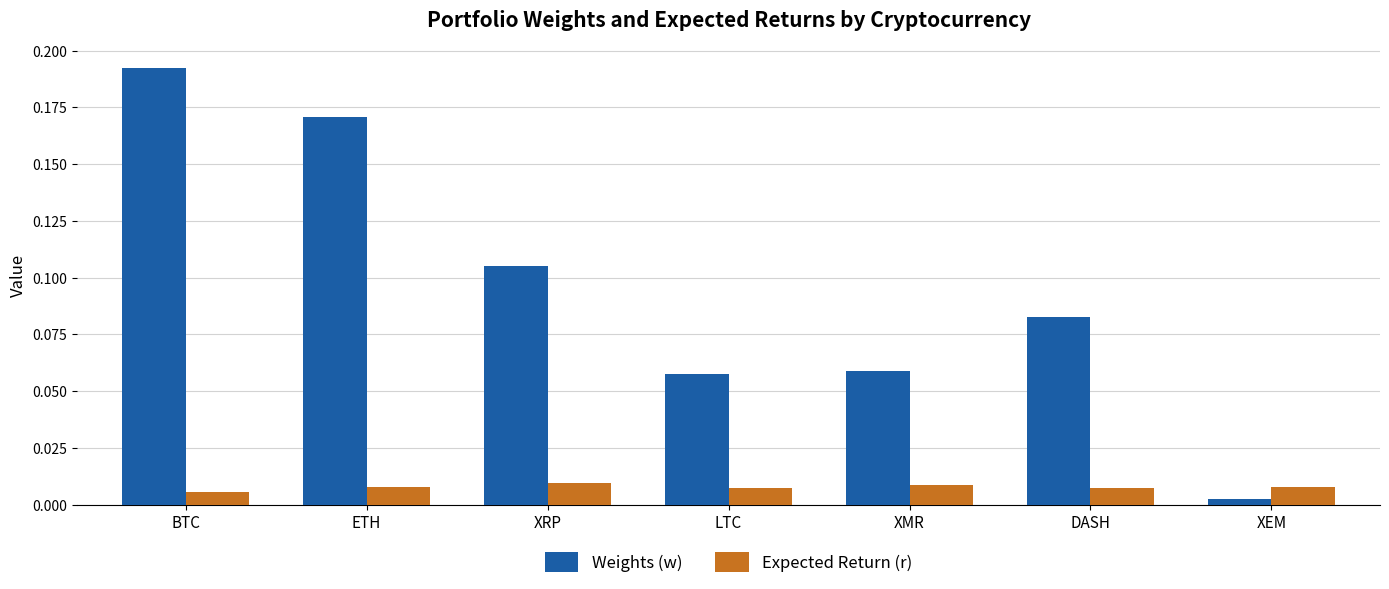

At which category is the sum across all series the highest?

BTC